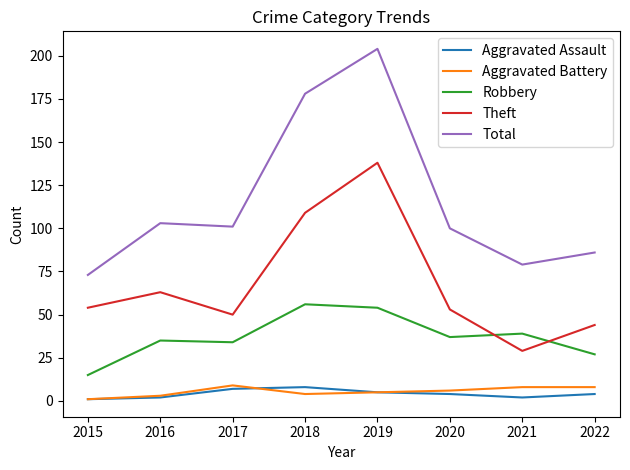

True or false: Total has a value of 204 at 2019.

True